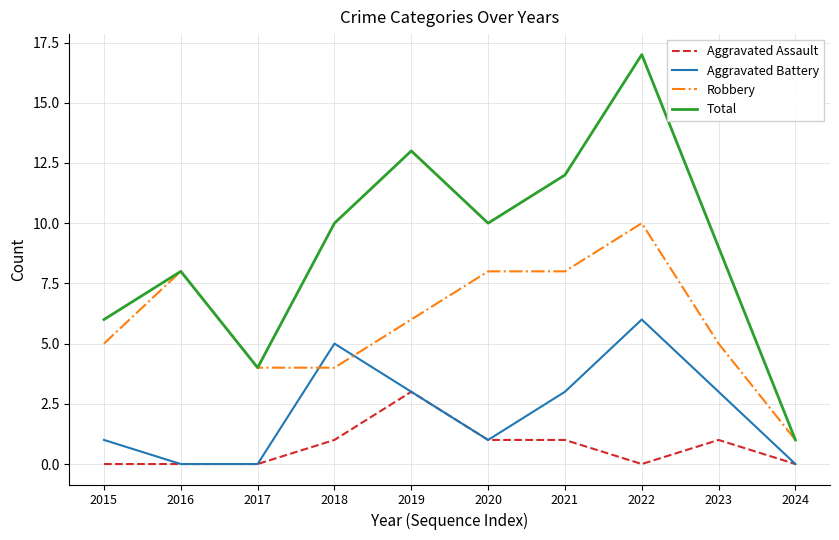

True or false: Aggravated Assault and Robbery cross at least once.

False